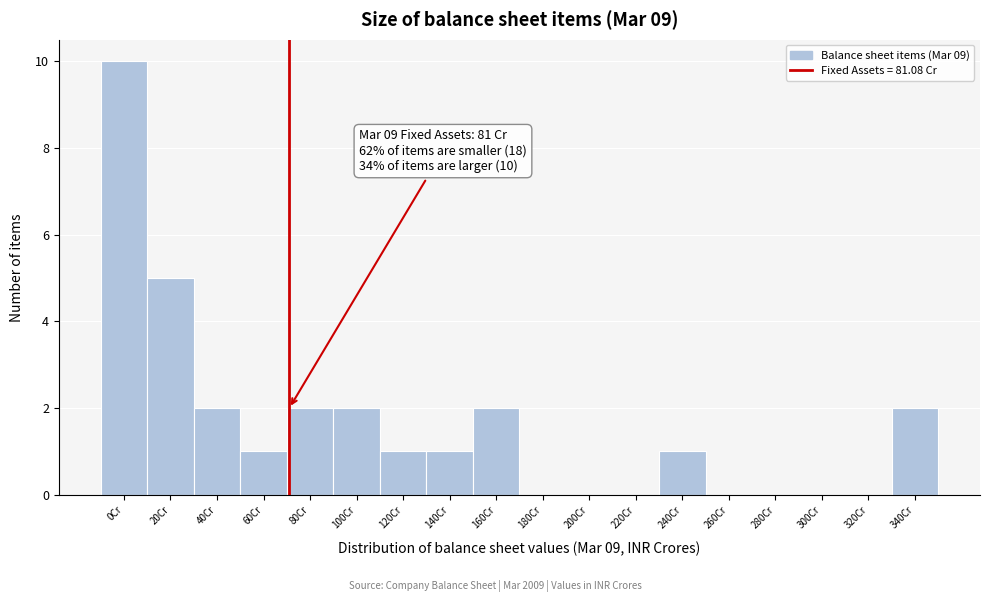

Reading left to right, what are all the values shown in this chart?

0Cr=10	20Cr=5	40Cr=2	60Cr=1	80Cr=2	100Cr=2	120Cr=1	140Cr=1	160Cr=2	180Cr=0	200Cr=0	220Cr=0	240Cr=1	260Cr=0	280Cr=0	300Cr=0	320Cr=0	340Cr=2